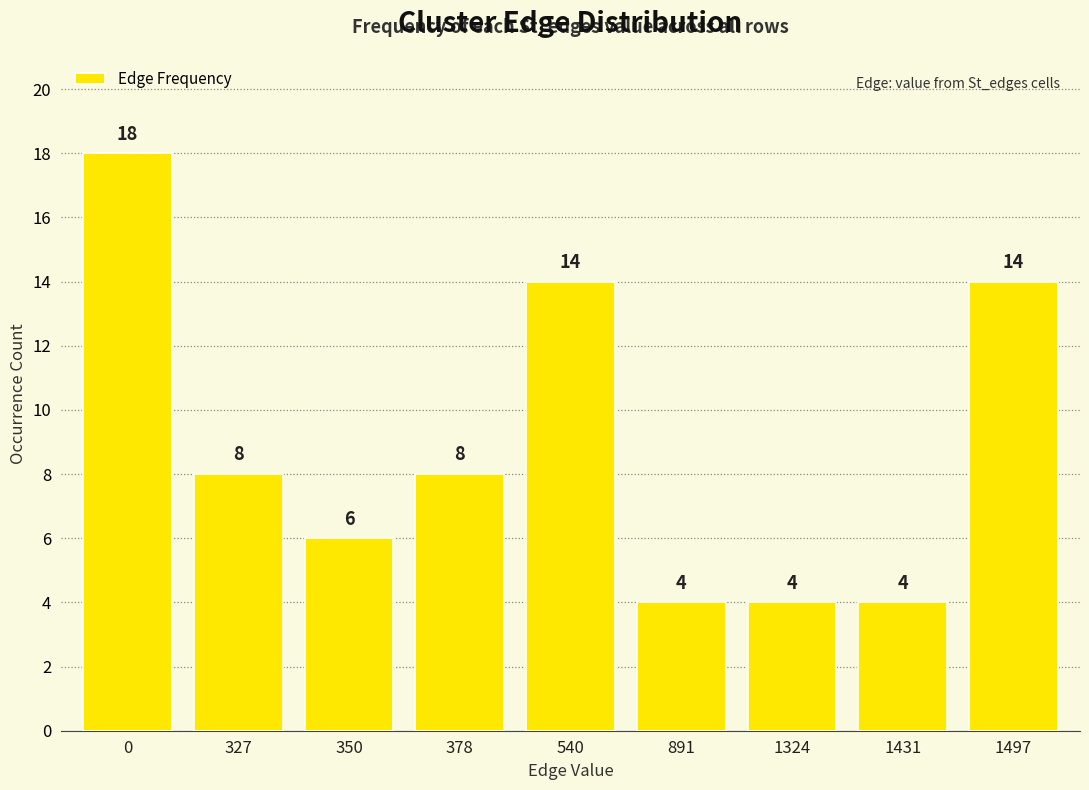

Count the values in the range 4 to 14.

8